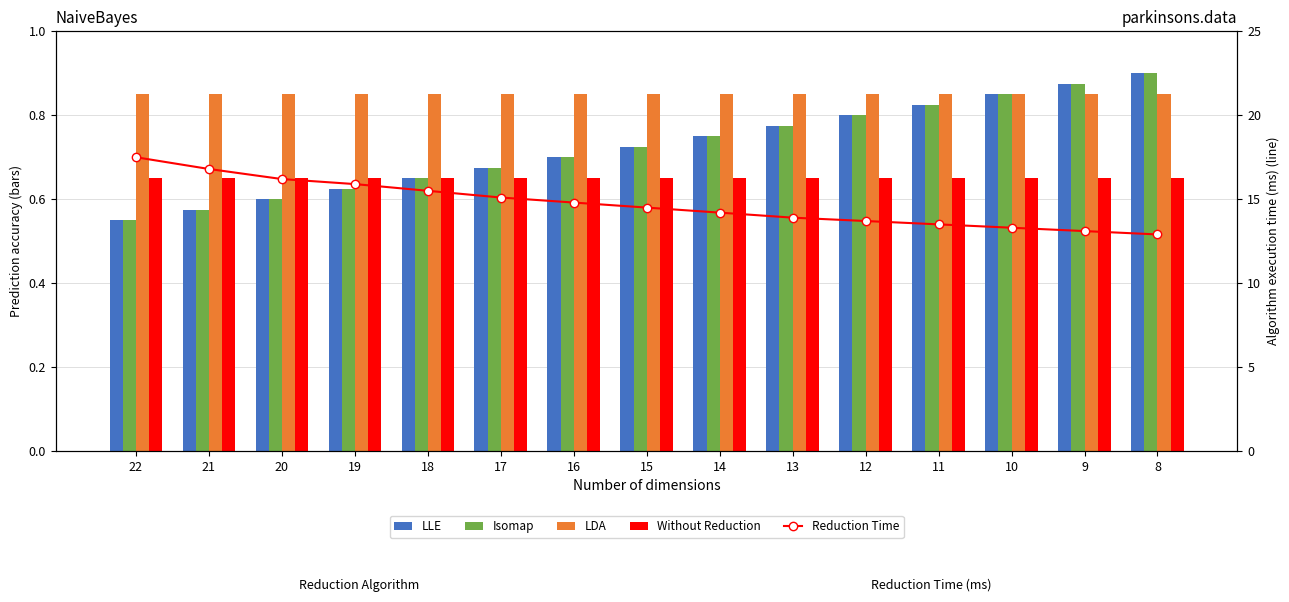

What is the sum of all Without Reduction values?

9.8